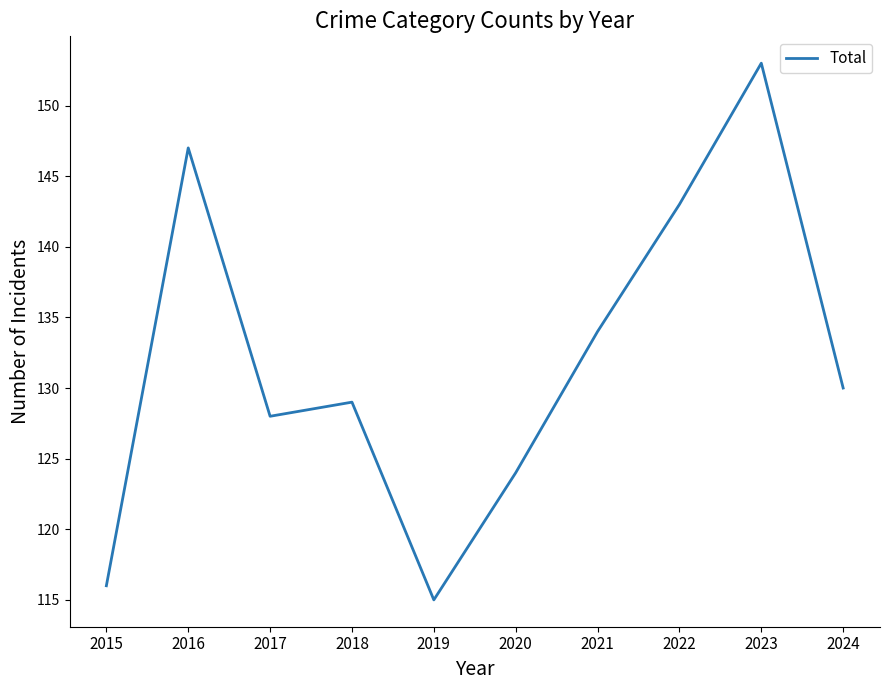

At which category does the chart reach its minimum across all series?

2019